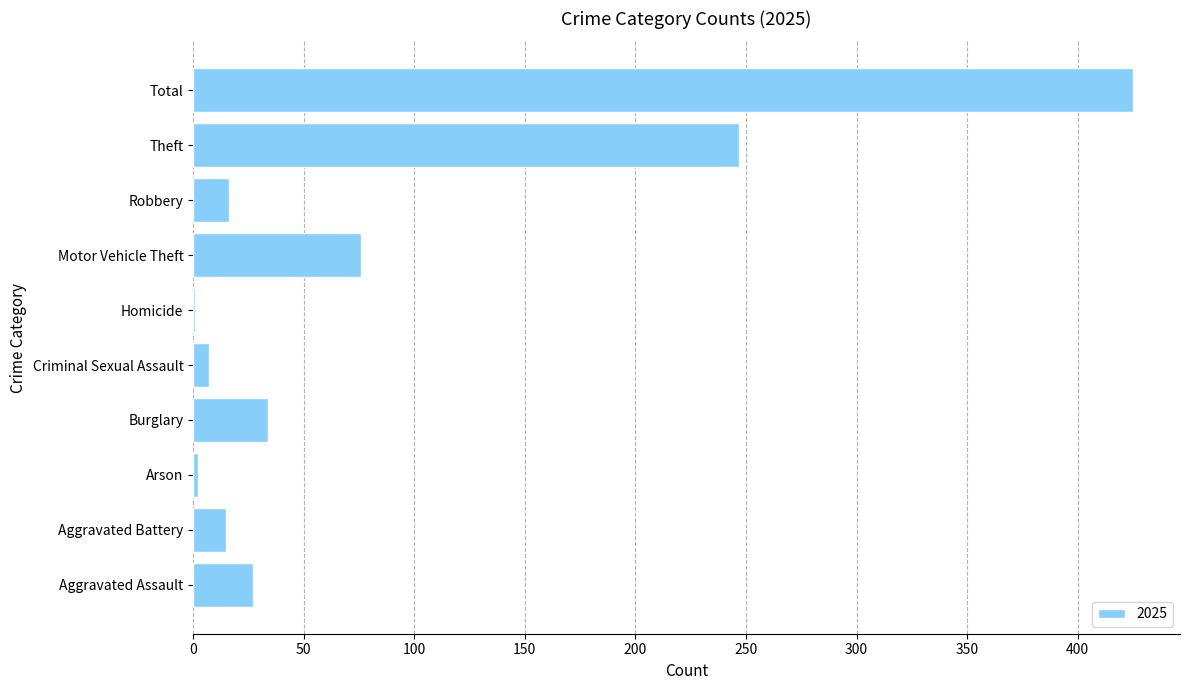

What is the greatest value displayed?

425